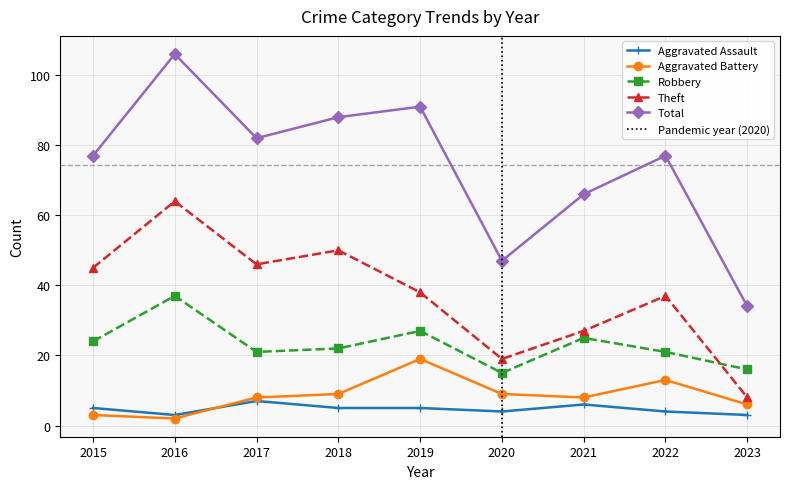

What is the sum of all Total values?

668